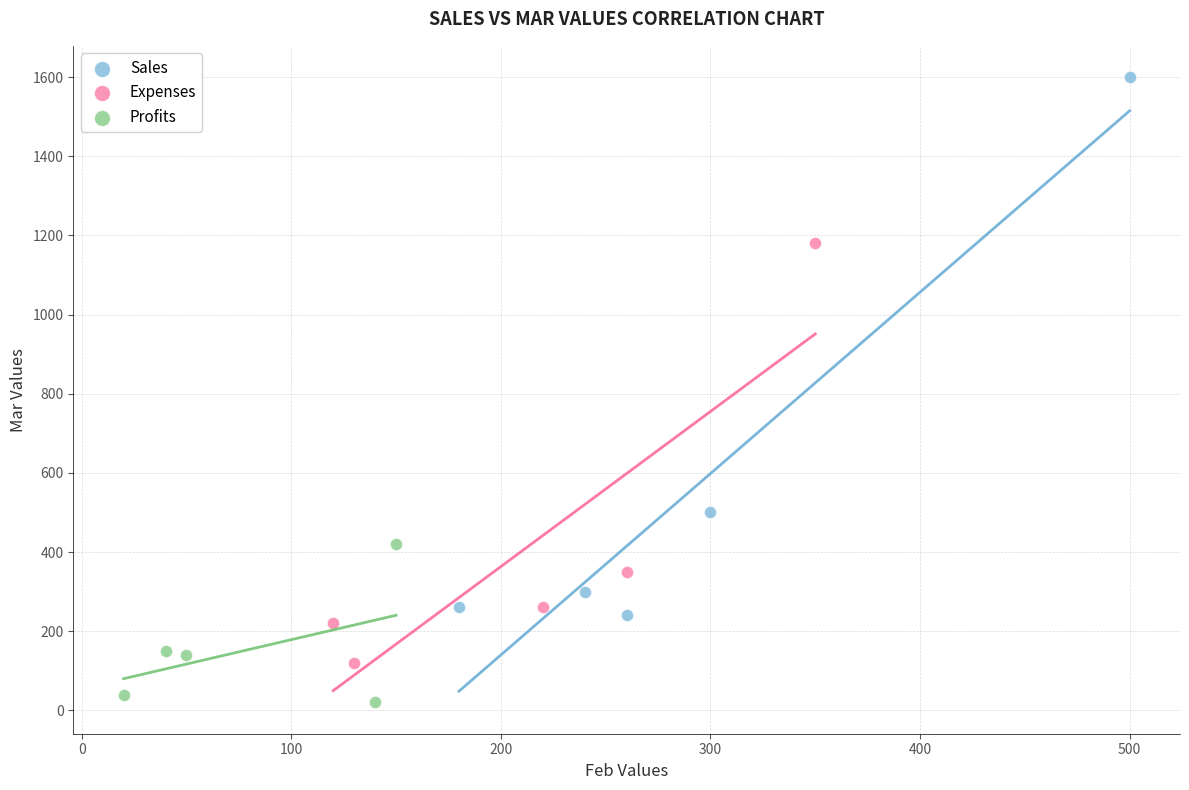

Which series reaches the maximum Y coordinate?

Sales